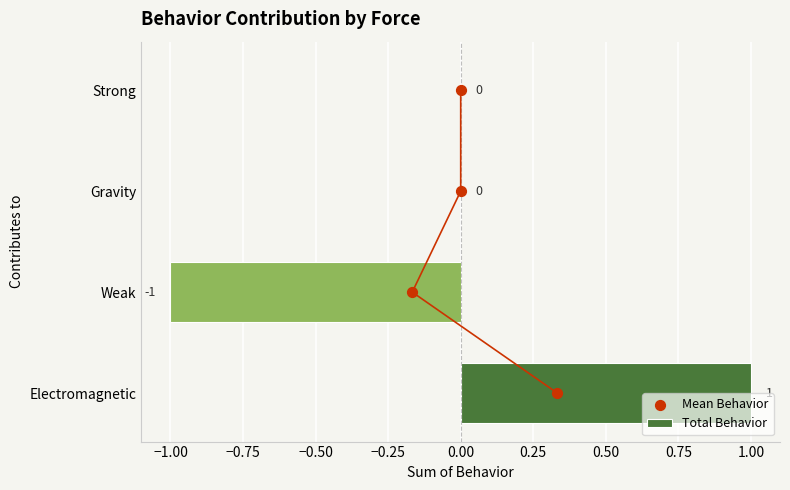

The Total Behavior series shows -2 at Weak. True or false?

False